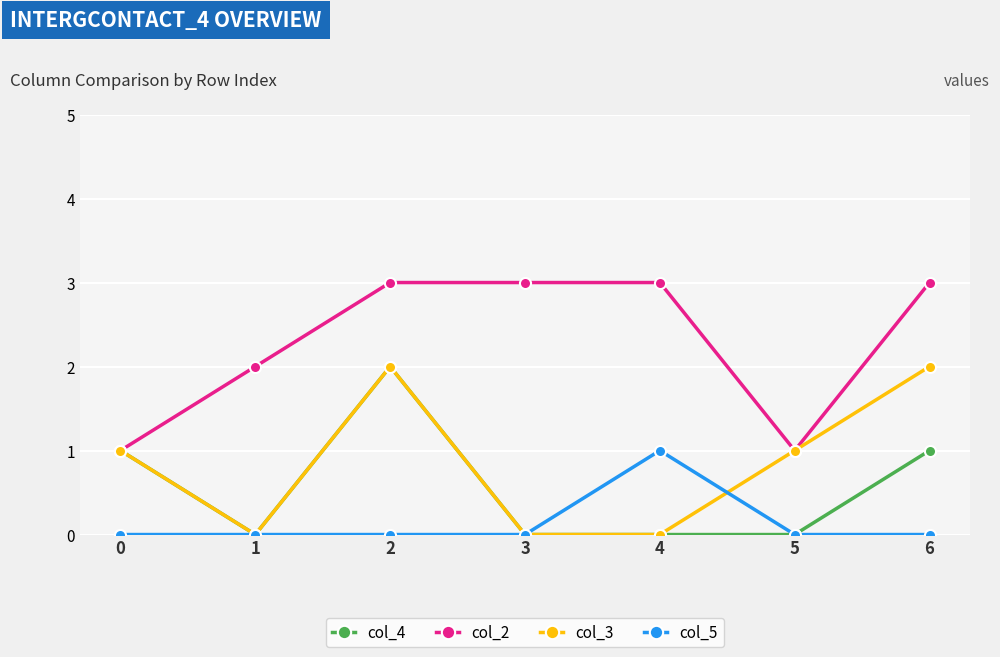

The col_4 series shows 2 at 2. True or false?

True